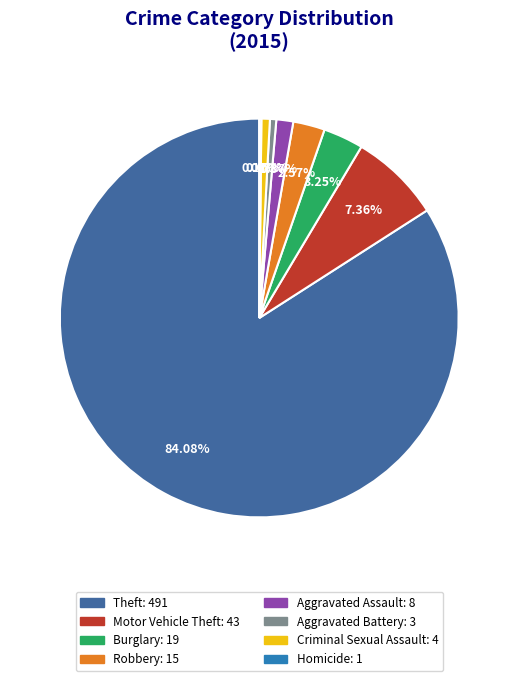

Which category has the biggest portion of the pie?

Theft